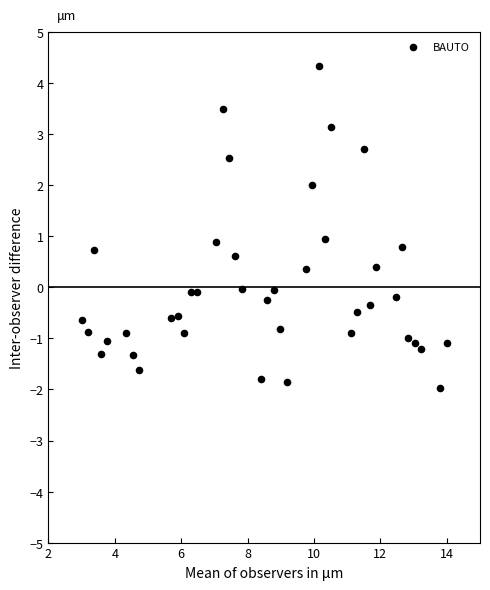

What is the range of Y values (max minus min)?

6.3